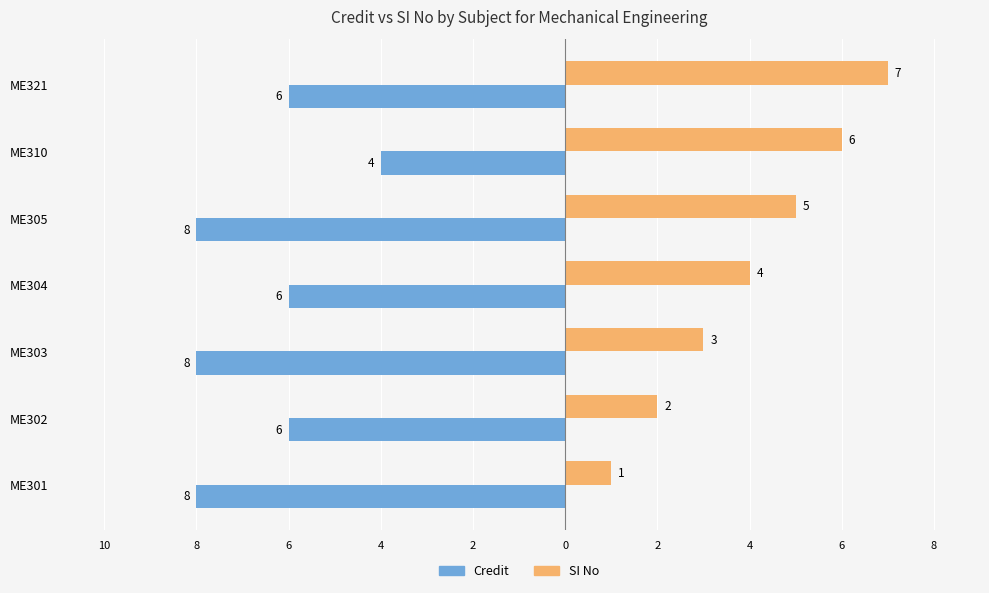

What are all the series names shown in the legend?

Credit, SI No